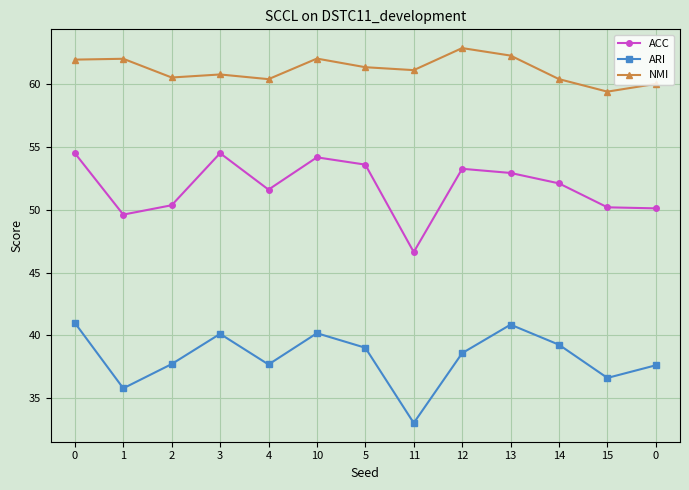

Is it true that ACC equals 54.2 at 10?

True